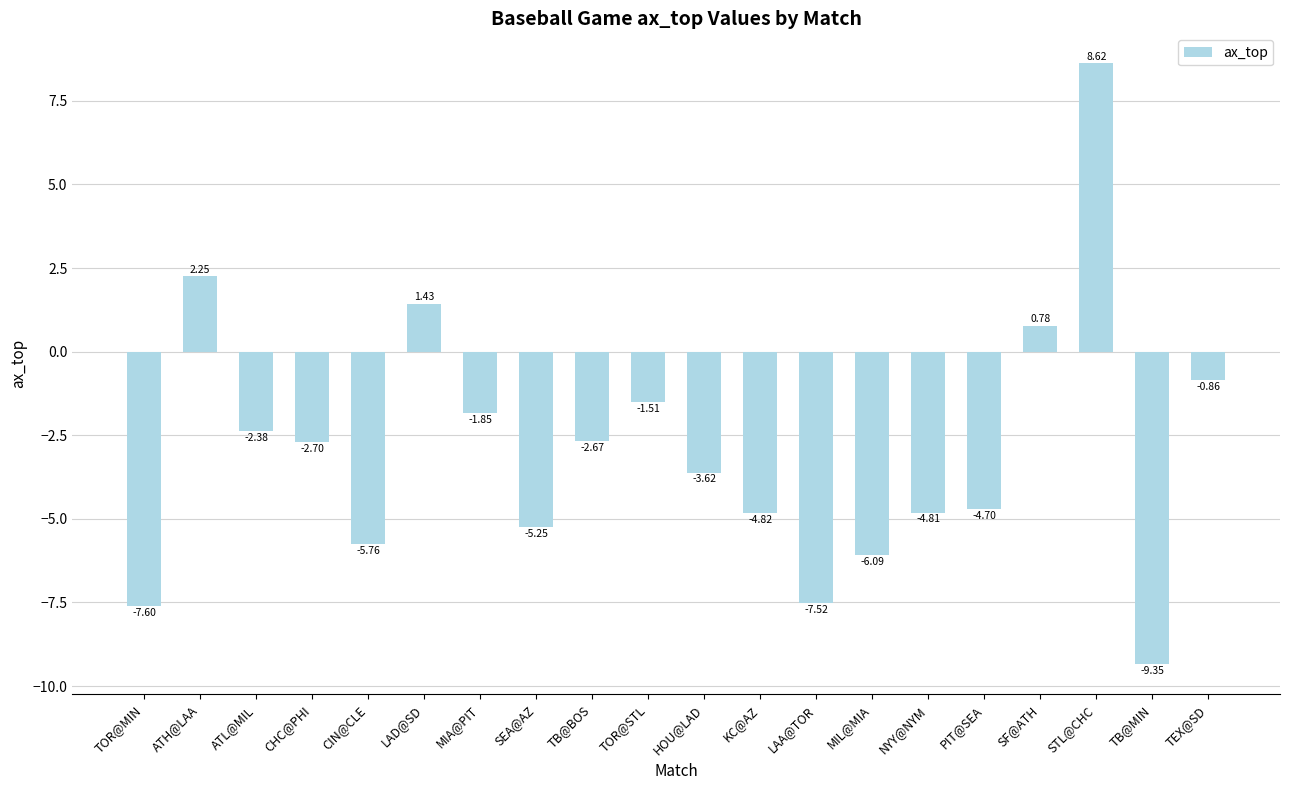

What is the sum of the values at LAA@TOR and TOR@MIN?

-15.1